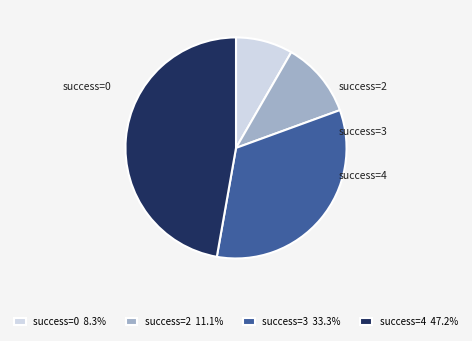

Is there a majority slice in this chart?

No